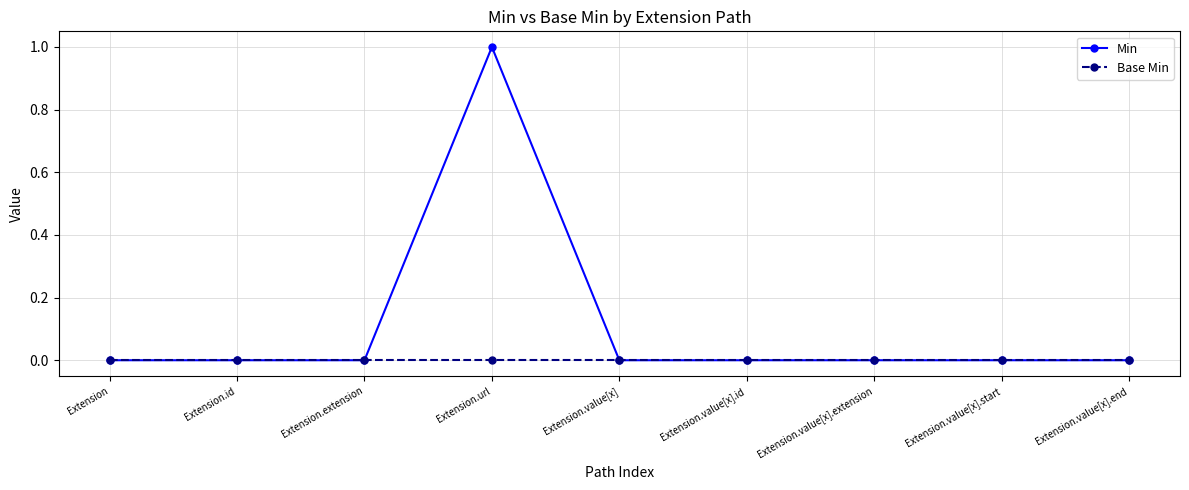

What is the maximum value for Min?

1